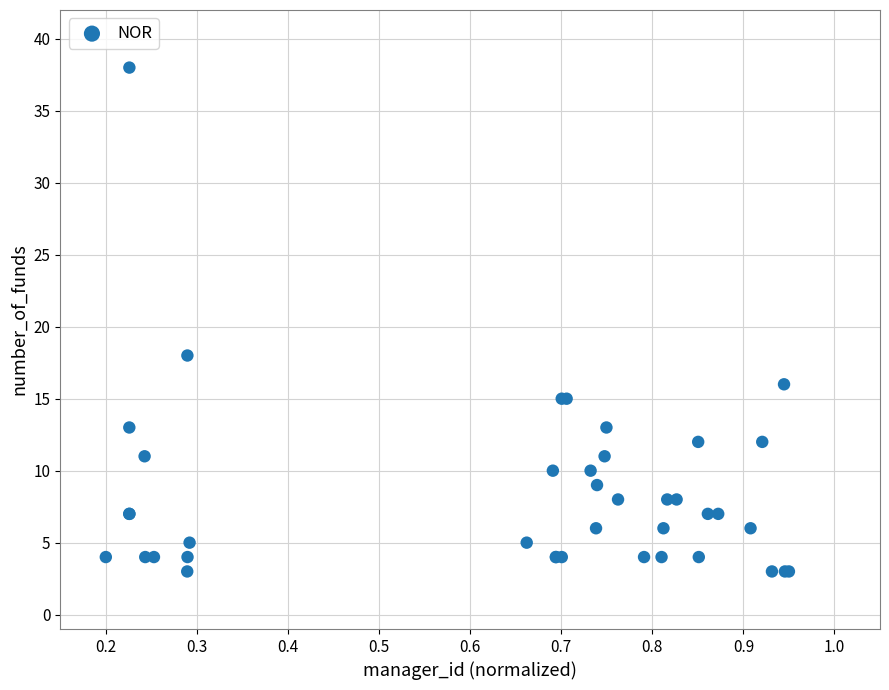

What Y value in the scatter plot is closest to 20?

18